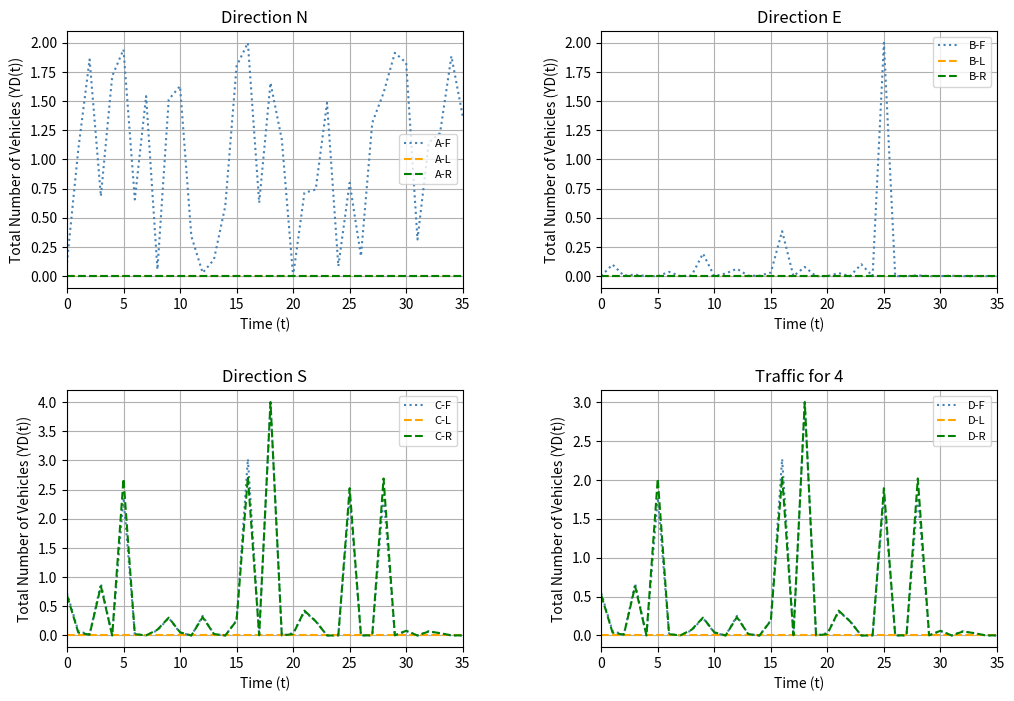

What is the highest value of the C-R series?

4.0